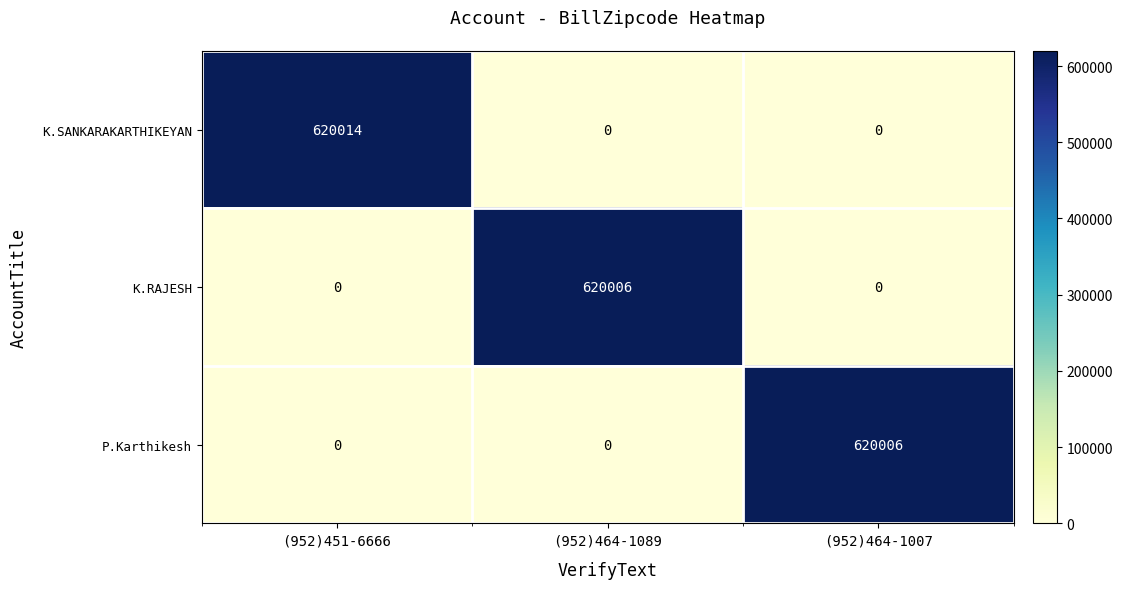

What is the sum of all K.SANKARAKARTHIKEYAN values?

620014